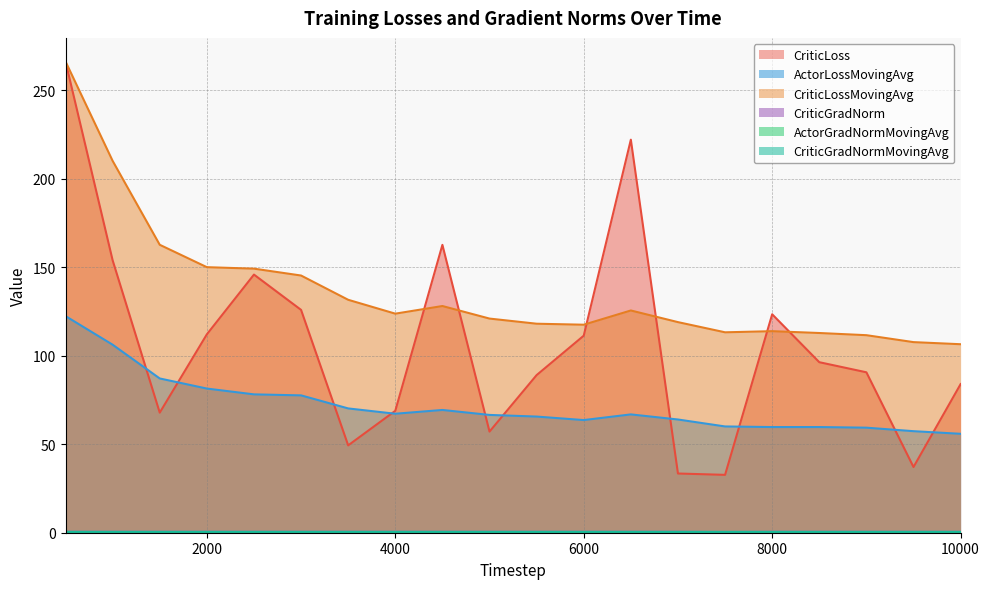

What is the difference between the second highest and second lowest values in the ActorLossMovingAvg series?

48.9